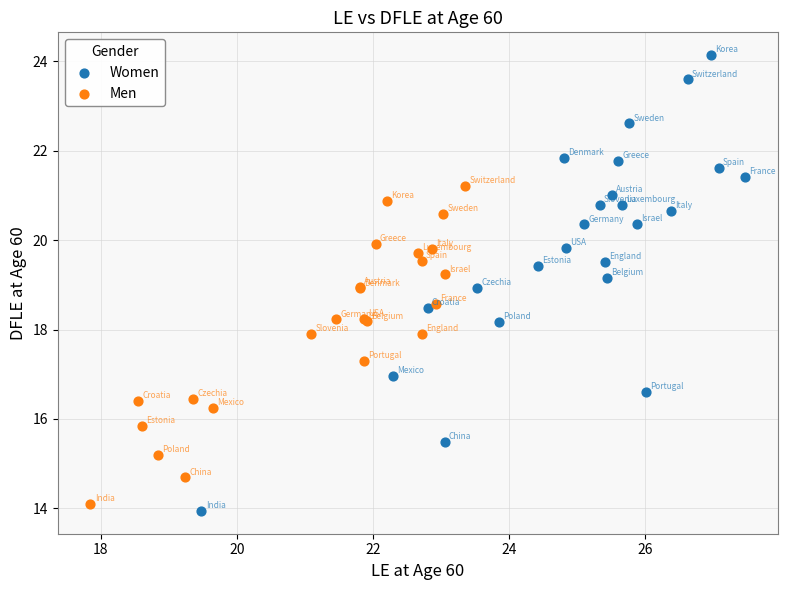

Which series reaches the maximum Y coordinate?

Women